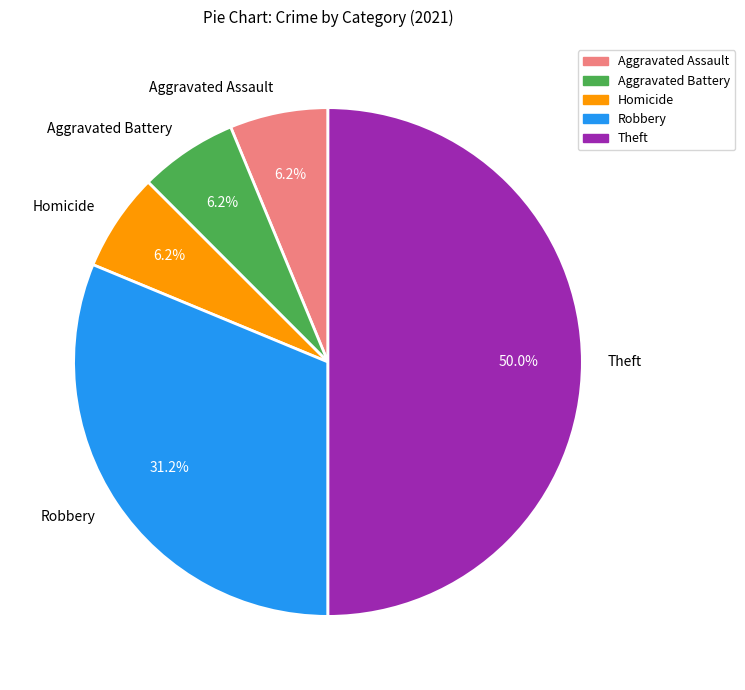

Between Robbery and Theft, which is larger?

Theft